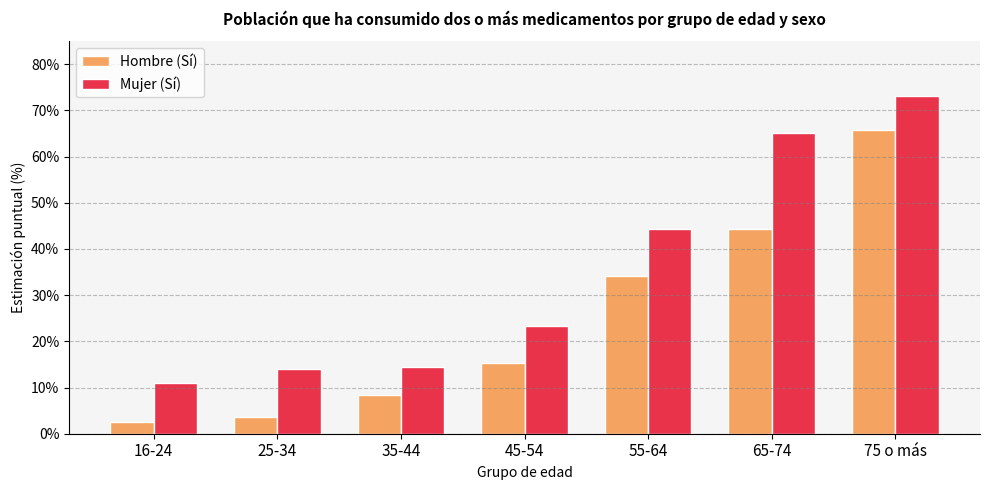

Rank the series at 25-34 from highest to lowest value.

Mujer (Sí), Hombre (Sí)